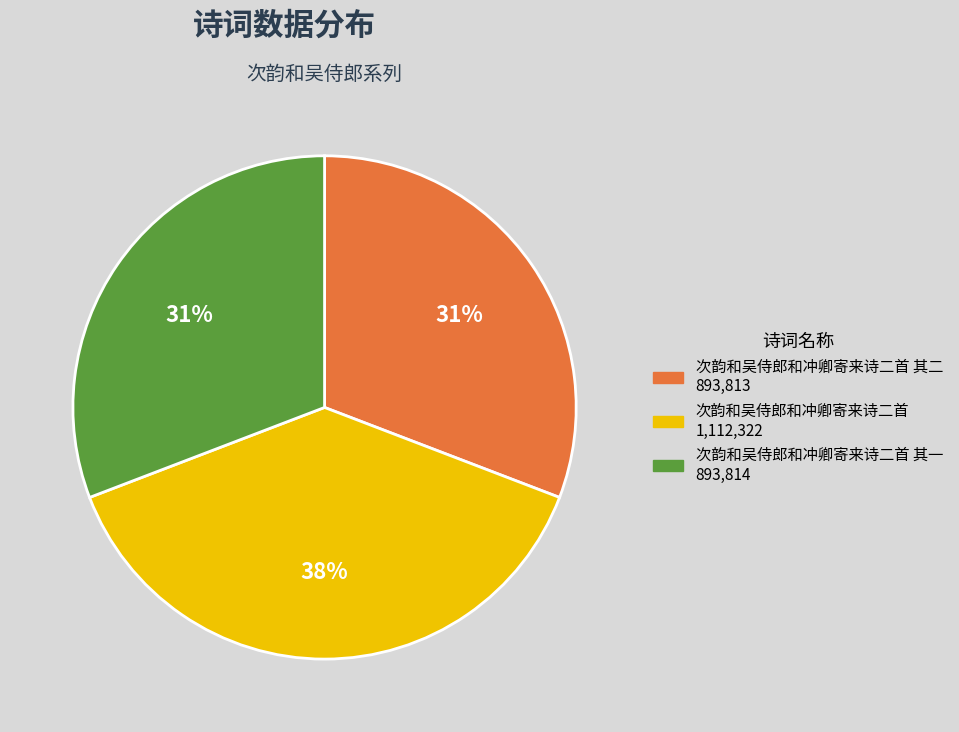

Count the number of slices in the pie.

3